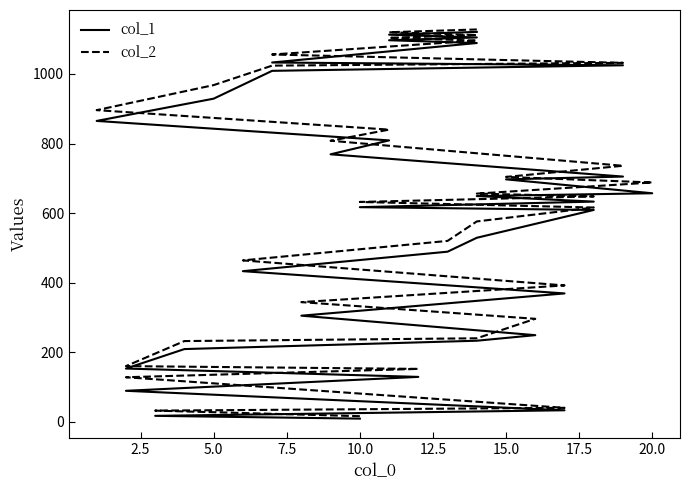

True or false: col_1 and col_2 cross at least once.

False